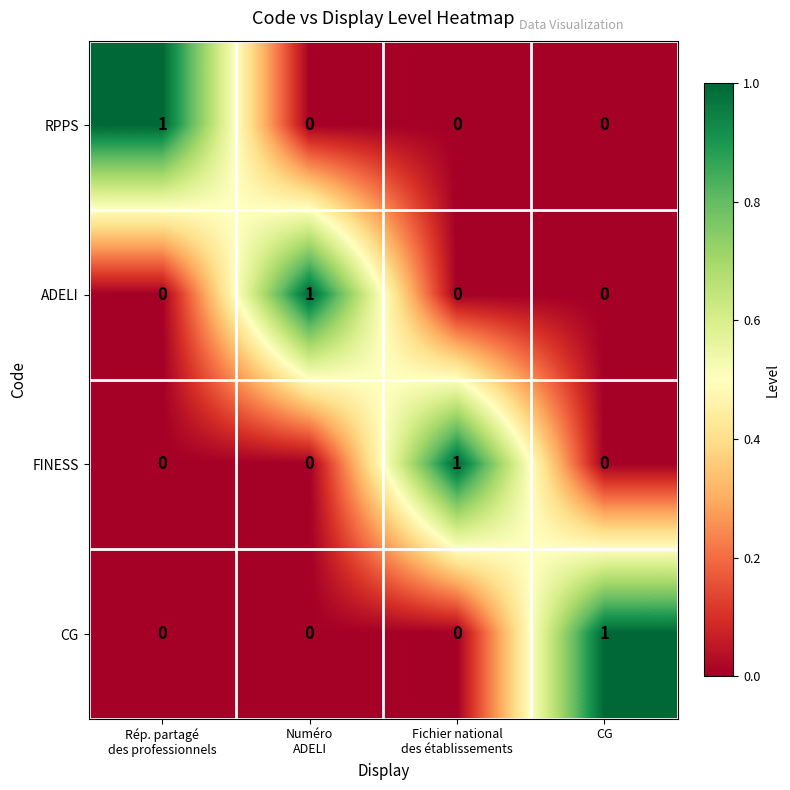

At how many categories does at least one series exceed 0?

4